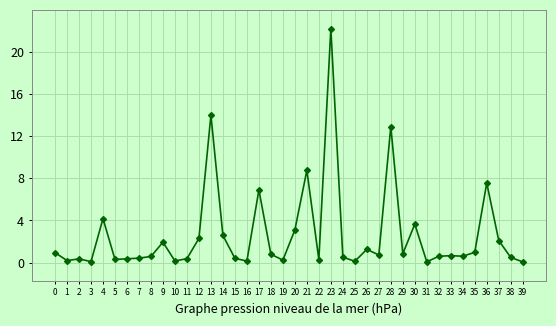

What is the greatest value displayed?

22.2